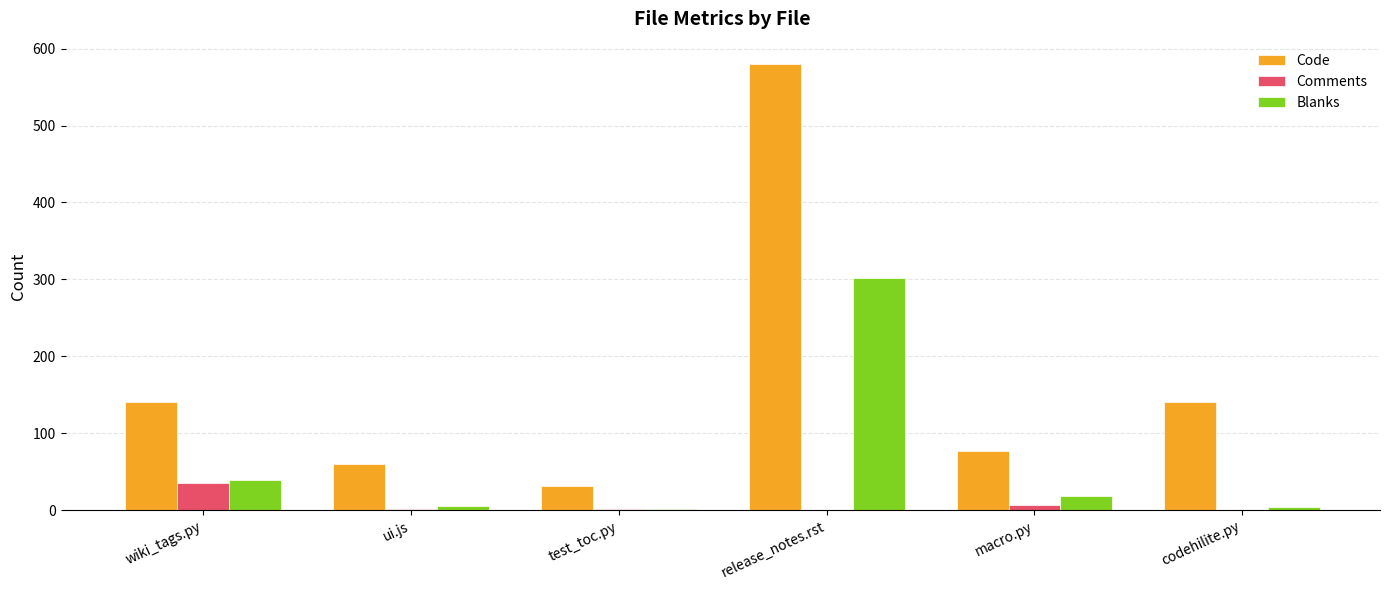

Which series changed the most between macro.py and codehilite.py?

Code